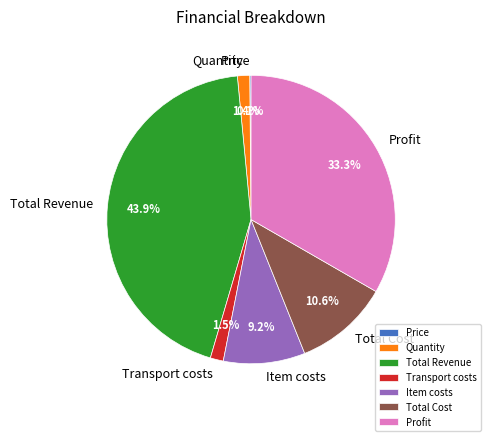

What is the ratio of the value at Total Revenue to the value at Total Cost?

4.1